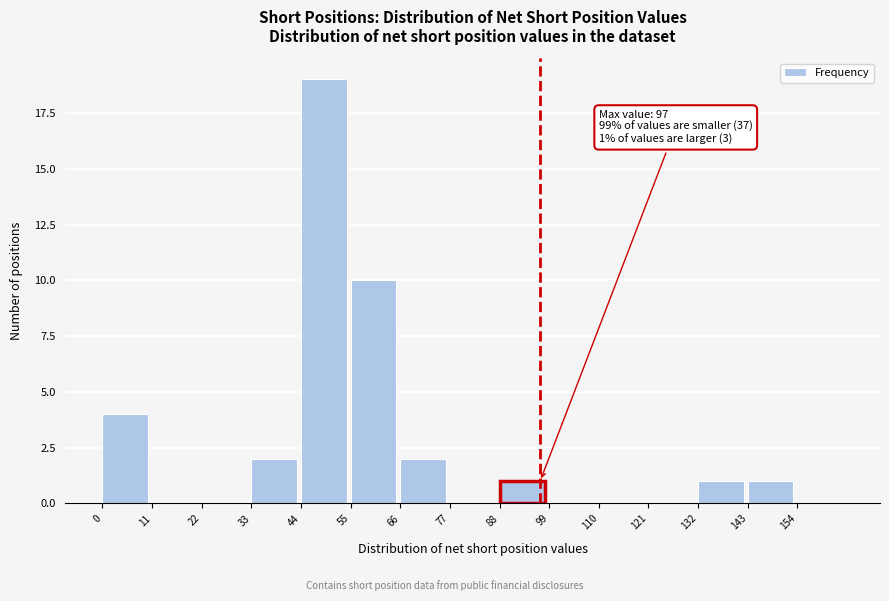

Reading right to left, list all the values displayed in this chart.

154=0	143=1	132=1	121=0	110=0	99=0	88=1	77=0	66=2	55=10	44=19	33=2	22=0	11=0	0=4